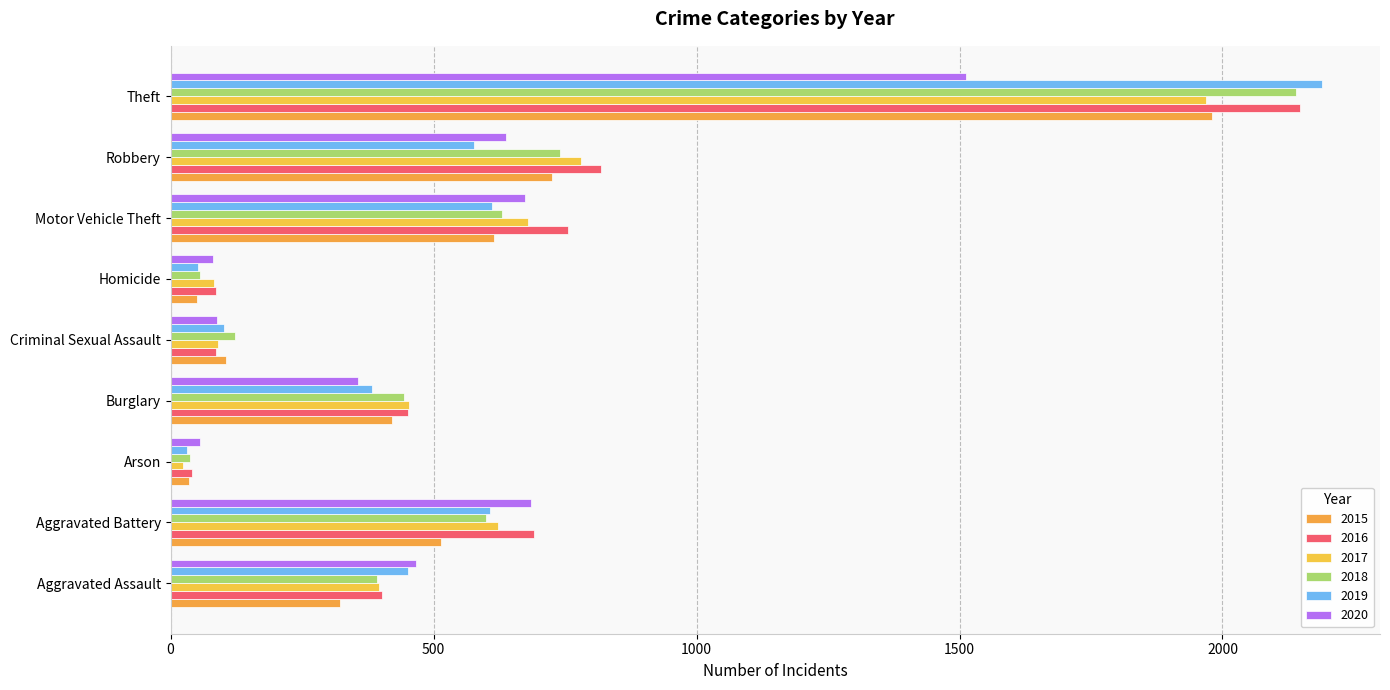

List the series in order of their peak value, highest first.

2019, 2016, 2018, 2015, 2017, 2020